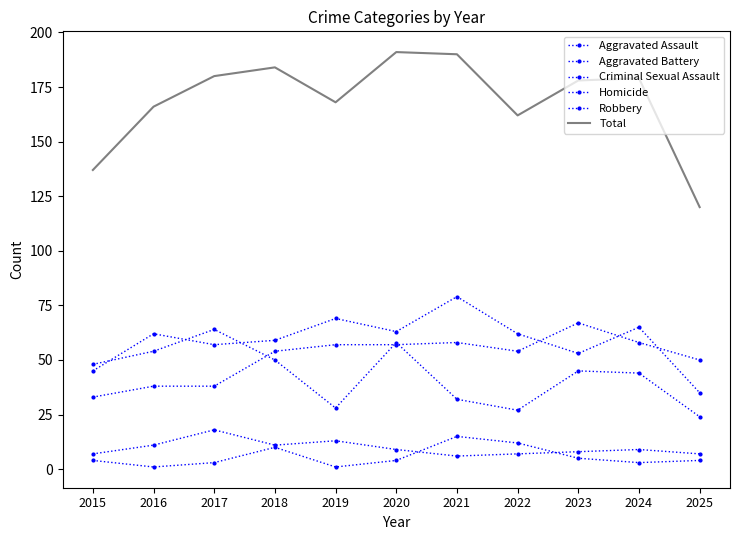

How many series are shown in this chart?

6